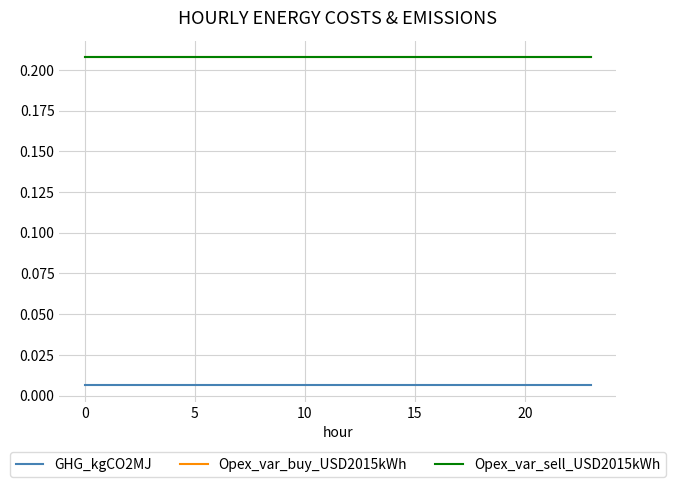

Reading left to right, what are all the values shown in this chart?

GHG_kgCO2MJ: 0.0	0.0	0.0	0.0	0.0	0.0	0.0	0.0	0.0	0.0	0.0	0.0	0.0	0.0	0.0	0.0	0.0	0.0	0.0	0.0	0.0	0.0	0.0	0.0
Opex_var_buy_USD2015kWh: 0.2	0.2	0.2	0.2	0.2	0.2	0.2	0.2	0.2	0.2	0.2	0.2	0.2	0.2	0.2	0.2	0.2	0.2	0.2	0.2	0.2	0.2	0.2	0.2
Opex_var_sell_USD2015kWh: 0.2	0.2	0.2	0.2	0.2	0.2	0.2	0.2	0.2	0.2	0.2	0.2	0.2	0.2	0.2	0.2	0.2	0.2	0.2	0.2	0.2	0.2	0.2	0.2